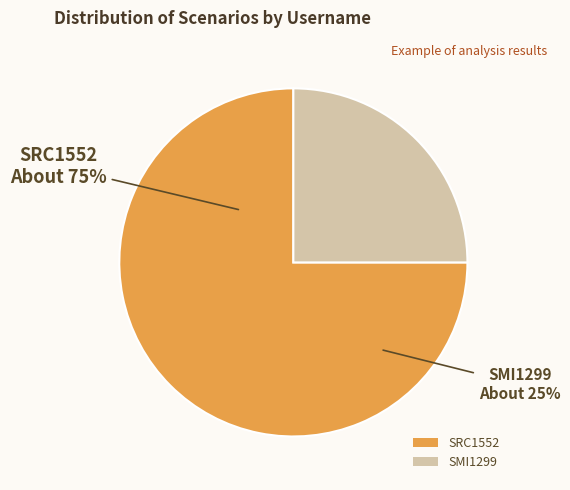

How many segments does this pie chart have?

2